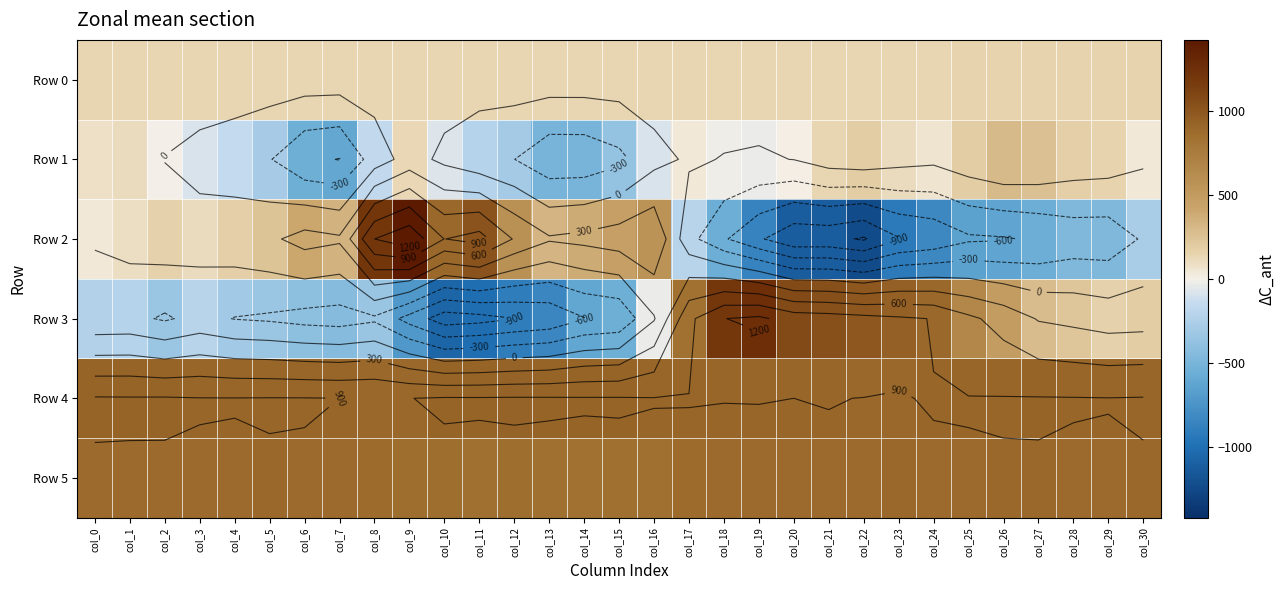

Which category has the lowest value across all series?

col_22